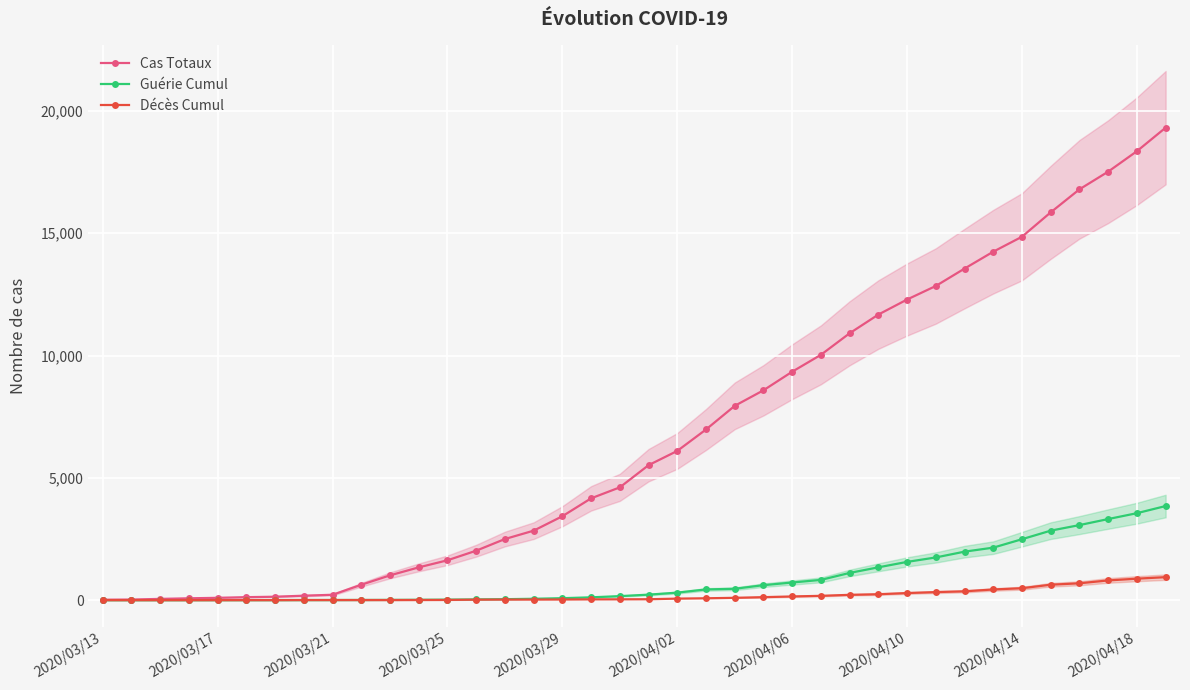

What is the maximum value for Guérie Cumul?

3847